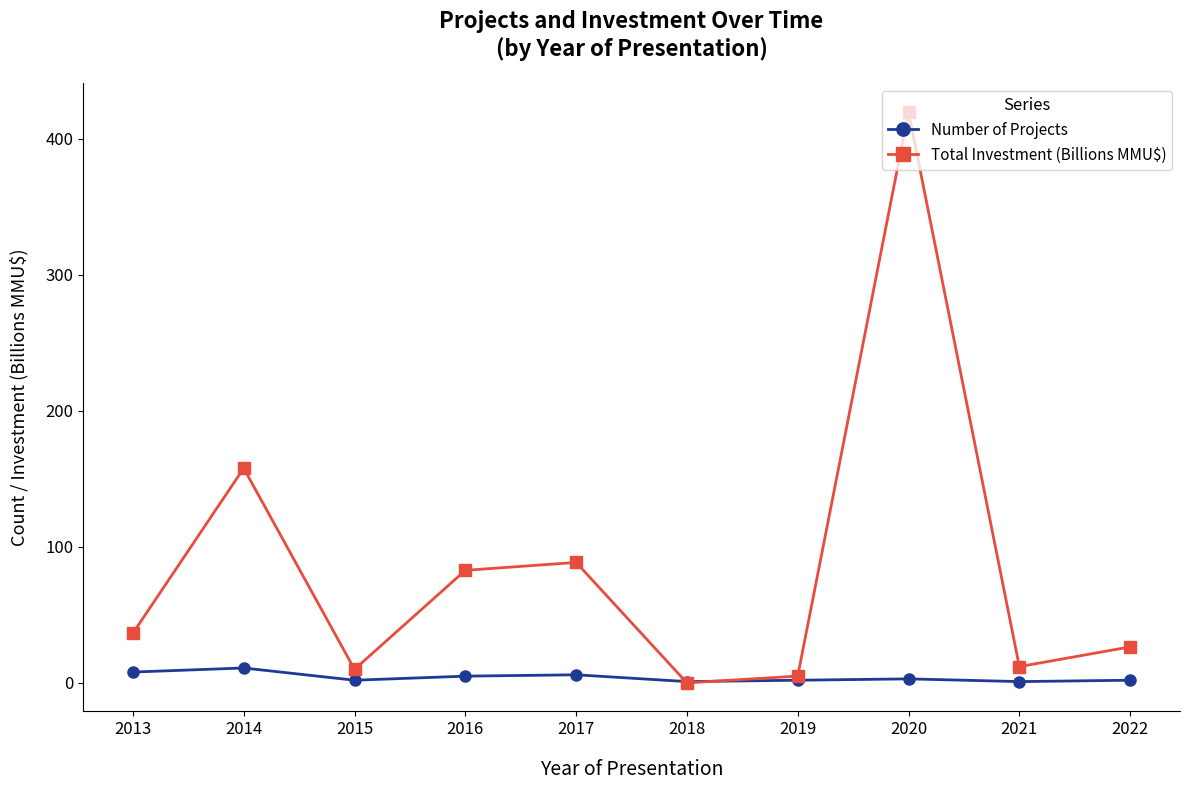

Where is Total Investment (Billions MMU$) nearest to the value 209?

2014